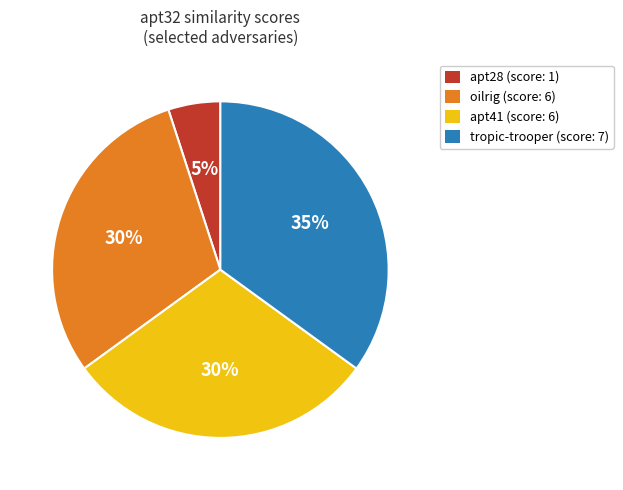

To the nearest percent, what is the average slice percentage?

25%